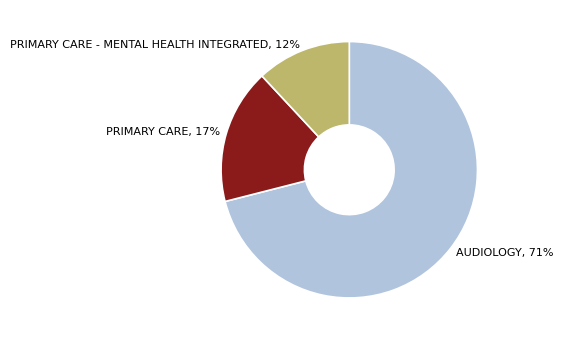

What is the largest slice in the pie chart?

AUDIOLOGY, 71%